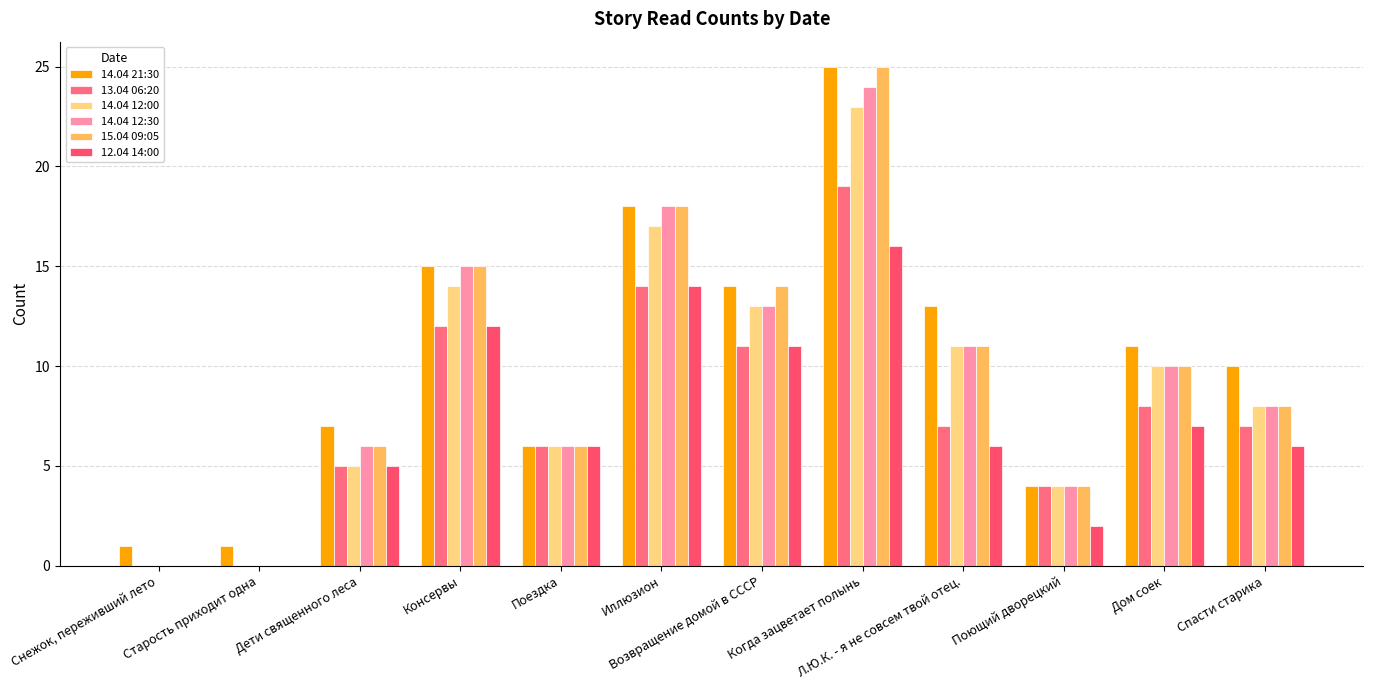

What is the sum of all 14.04 12:00 values?

111